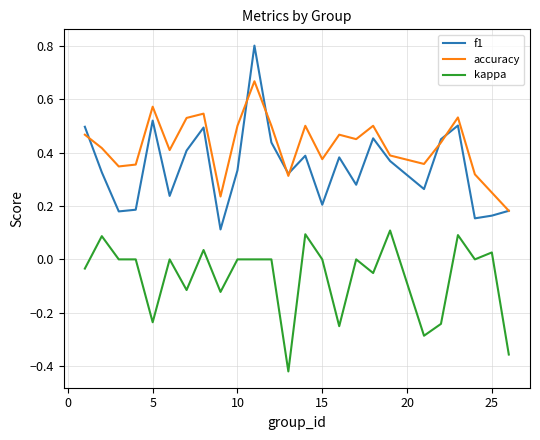

Rank the series by their maximum value, from lowest to highest.

kappa, accuracy, f1